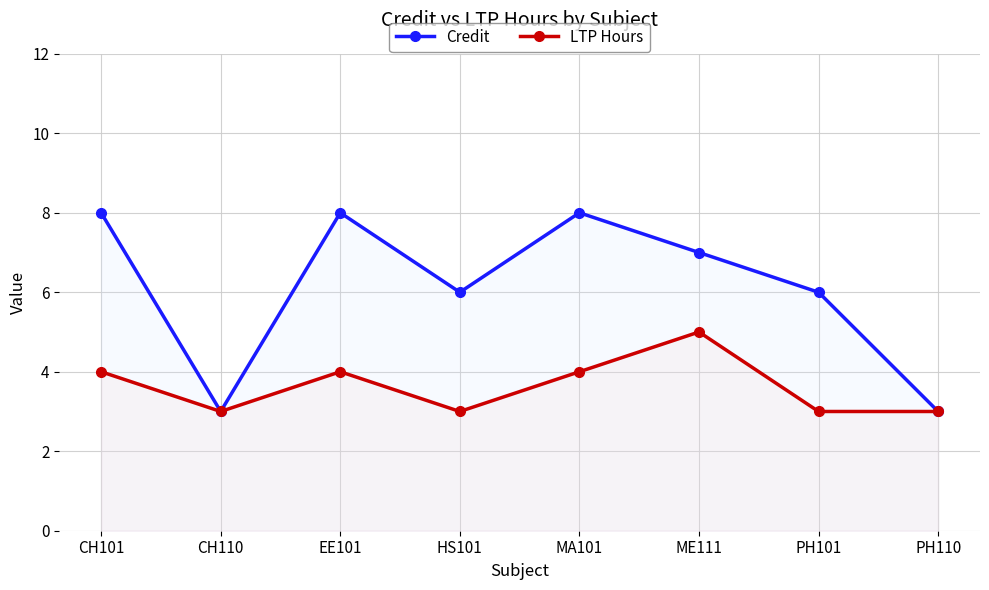

True or false: Credit has more than 2 points higher than both neighbors.

False